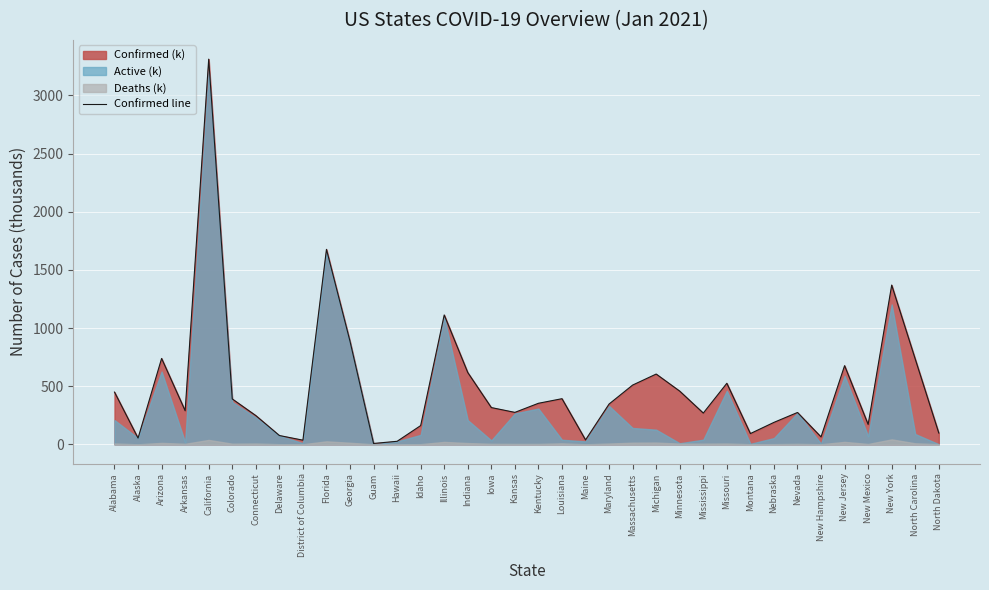

Count the number of values greater than 346.

18